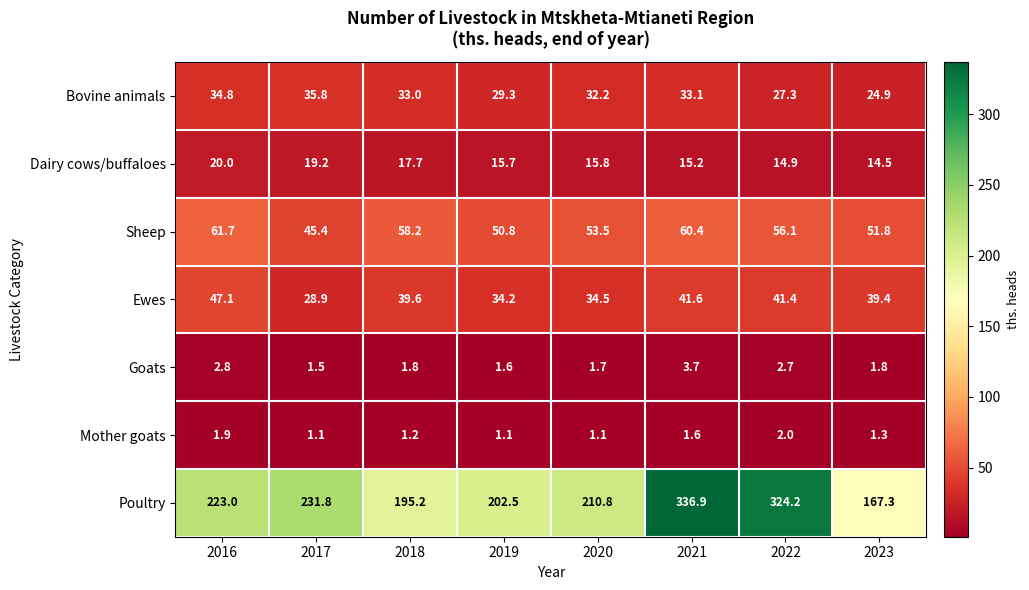

What is the approximate value of Dairy cows/buffaloes at 2022?

14.9